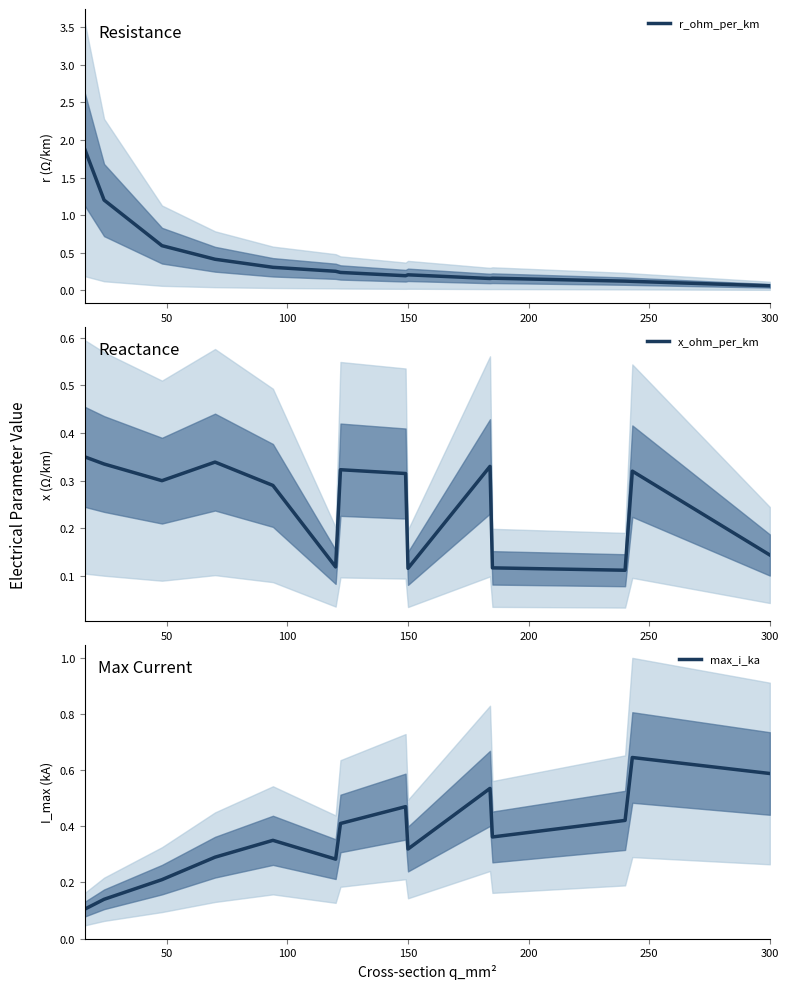

Rank the series by their maximum value, from highest to lowest.

r_ohm_per_km, max_i_ka, x_ohm_per_km